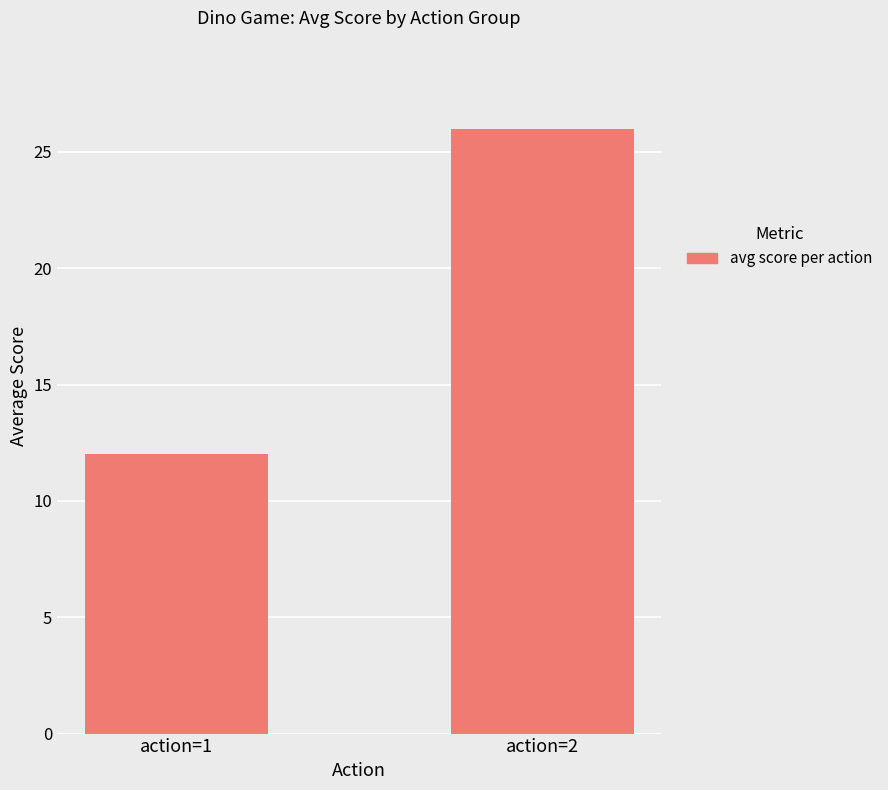

What is the value of the 2nd bar from the left?

26